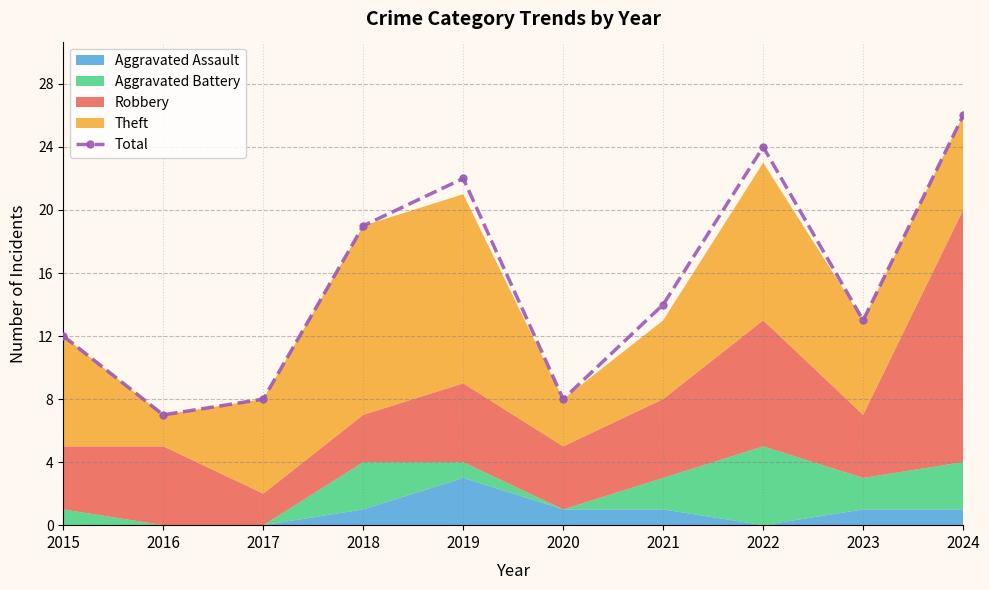

Is it true that the value at 2024 is 26?

True